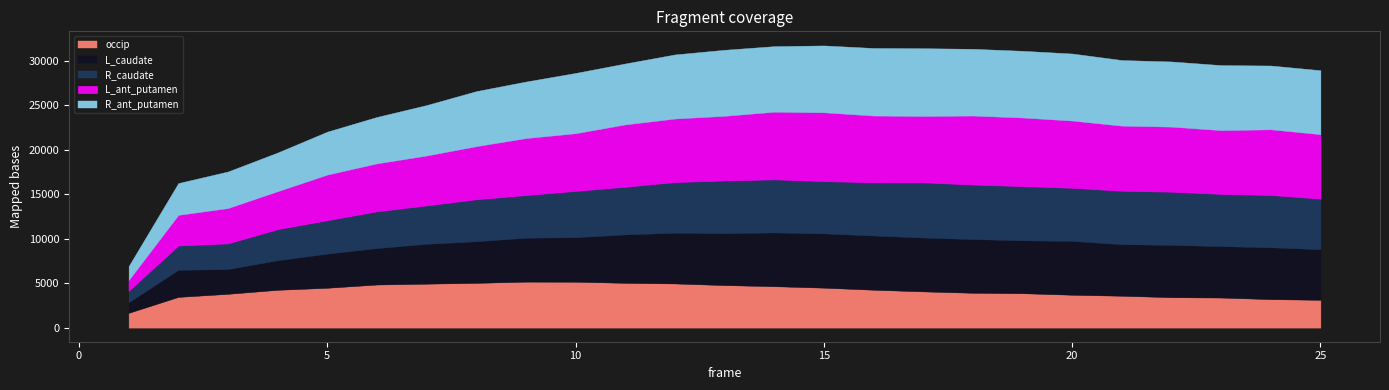

At which label does R_ant_putamen reach its peak?

17